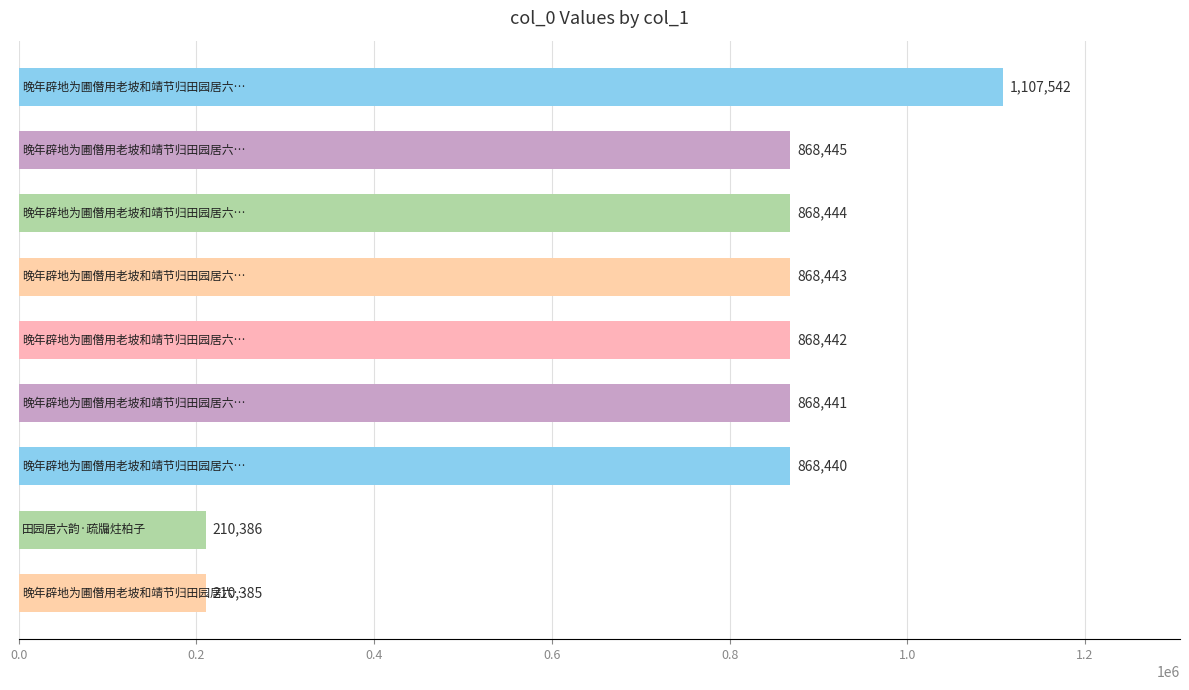

What is the sum of all values?

6738968